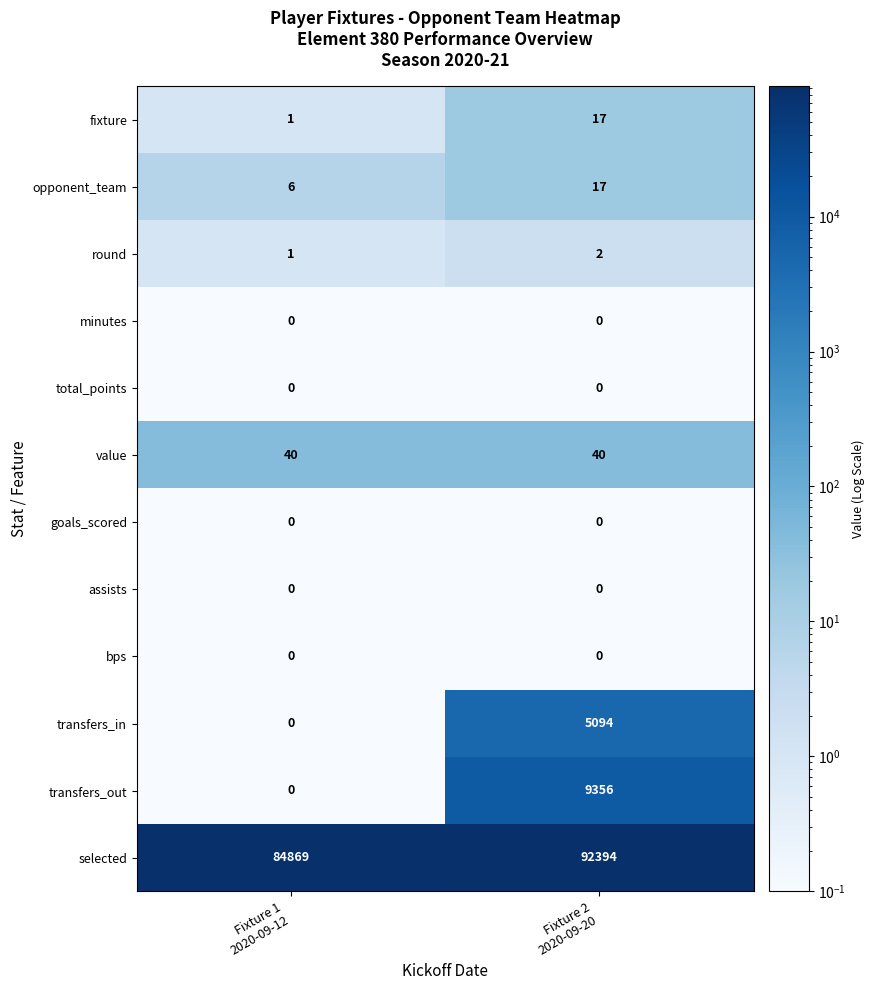

What is the difference between the maximum and minimum values in the fixture series?

16